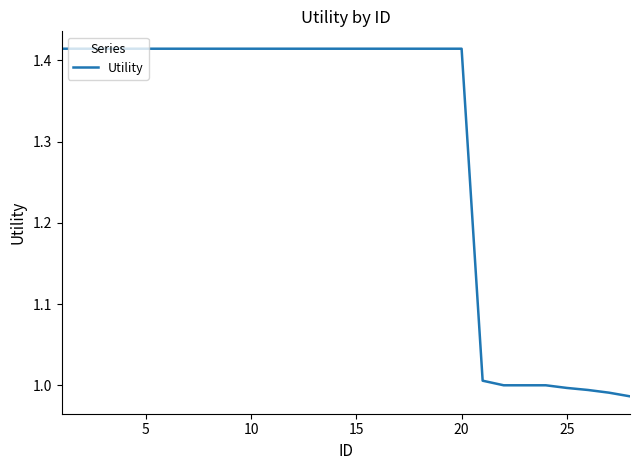

What is the difference between the maximum and minimum values?

0.4